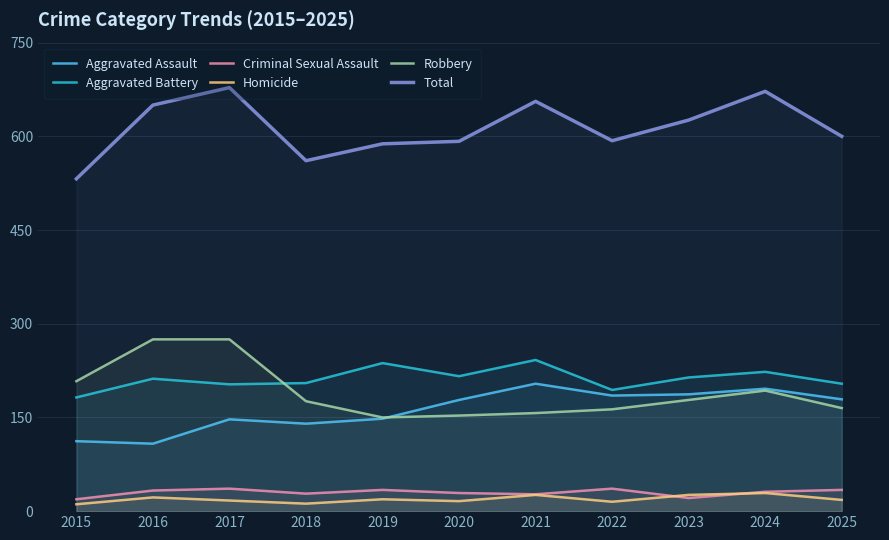

Which category has the lowest value in the Criminal Sexual Assault series?

2015